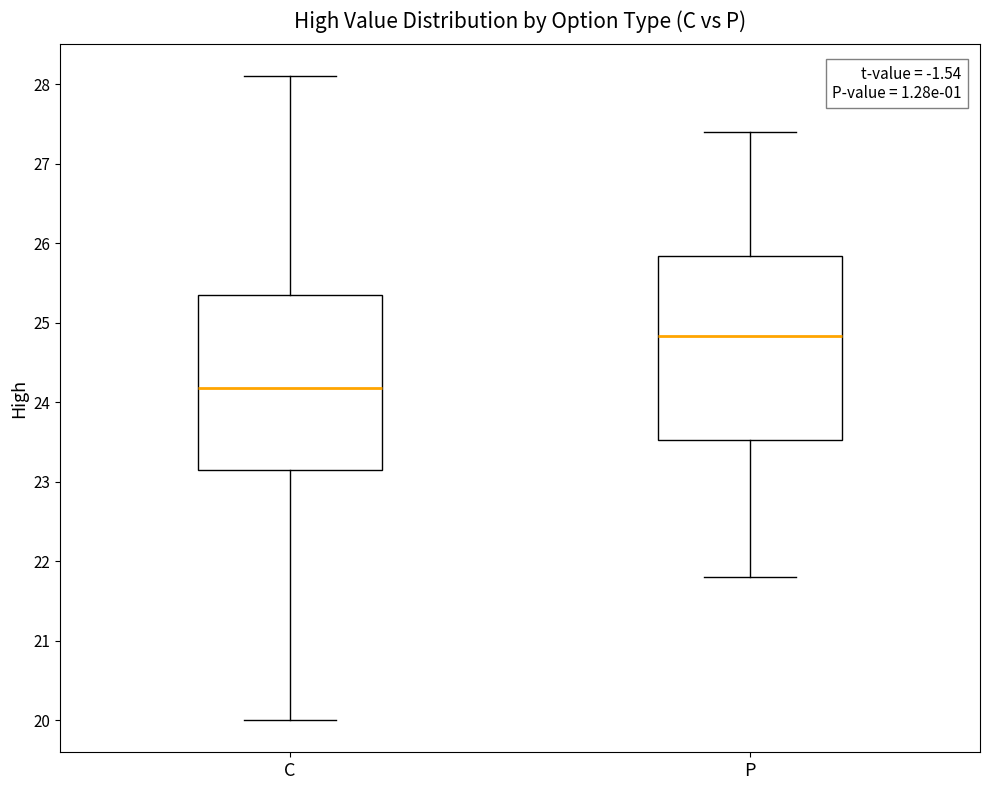

Comparing the boxes themselves (not the whiskers), which one is the tallest?

P